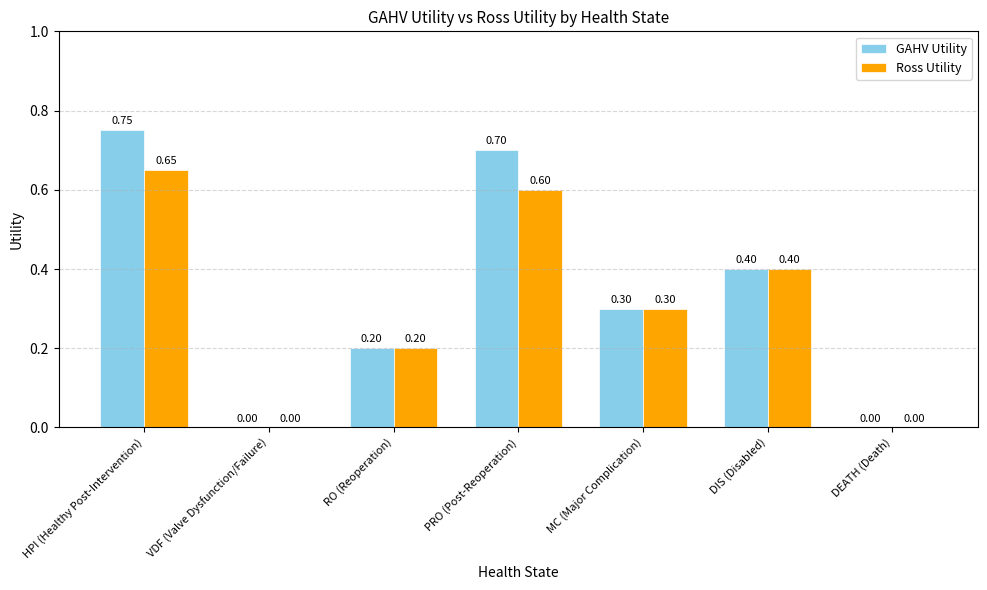

At which category does the chart reach its peak across all series?

HPI (Healthy Post-Intervention)